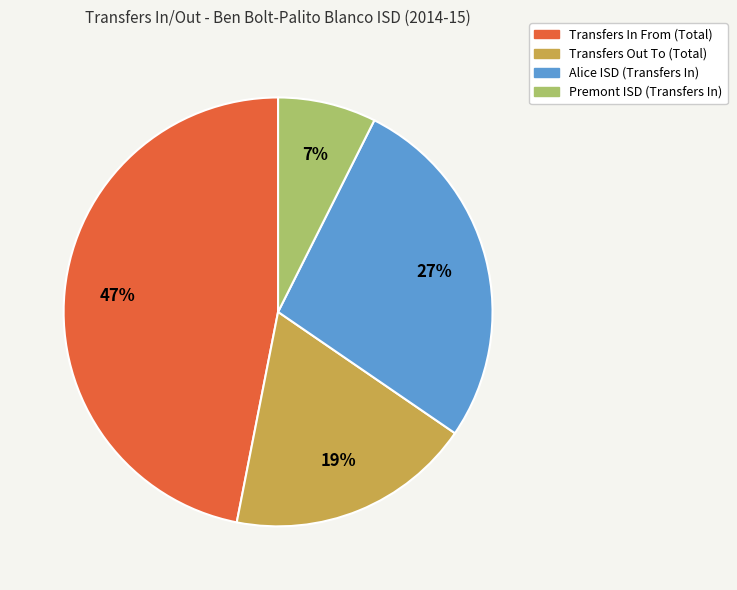

Between Transfers Out To and Alice ISD (Transfers In), which is larger?

Alice ISD (Transfers In)